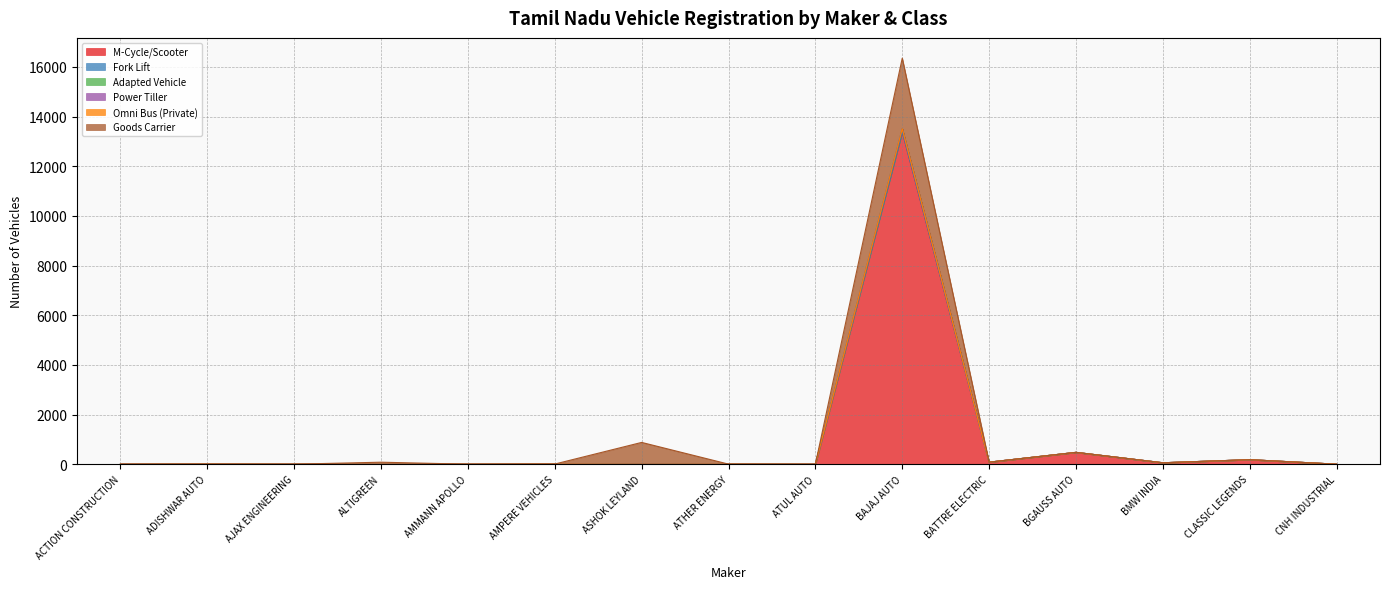

The M-Cycle/Scooter series shows 57 at BMW INDIA. True or false?

True